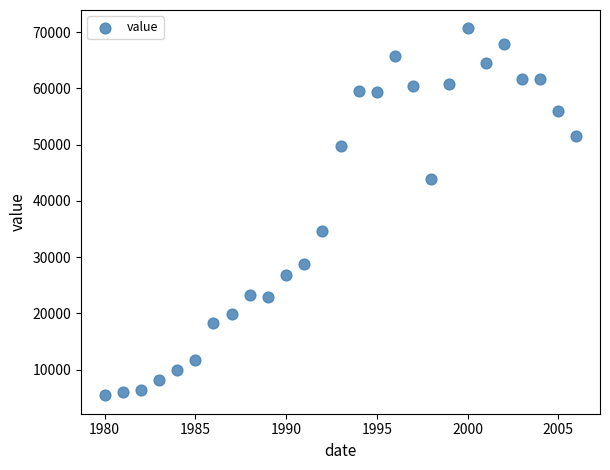

What Y value in the scatter plot is closest to 38052?

34582